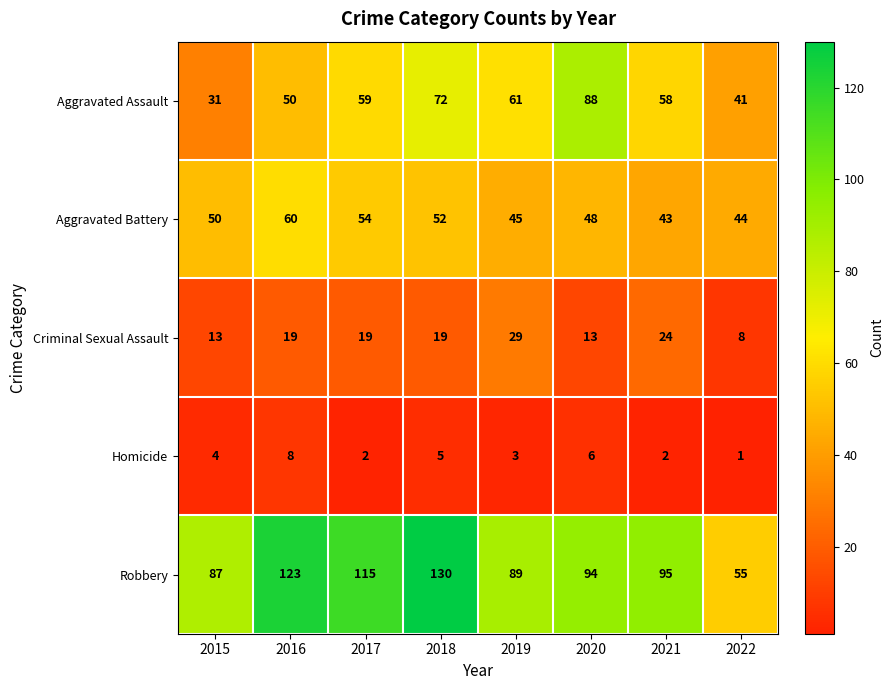

At which label is Robbery closest to 92?

2020